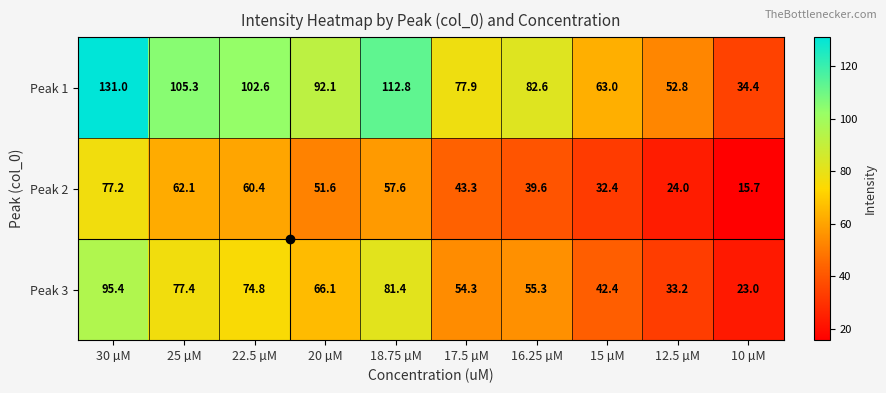

What is the difference between the maximum and second lowest values in the Peak 3 series?

62.2